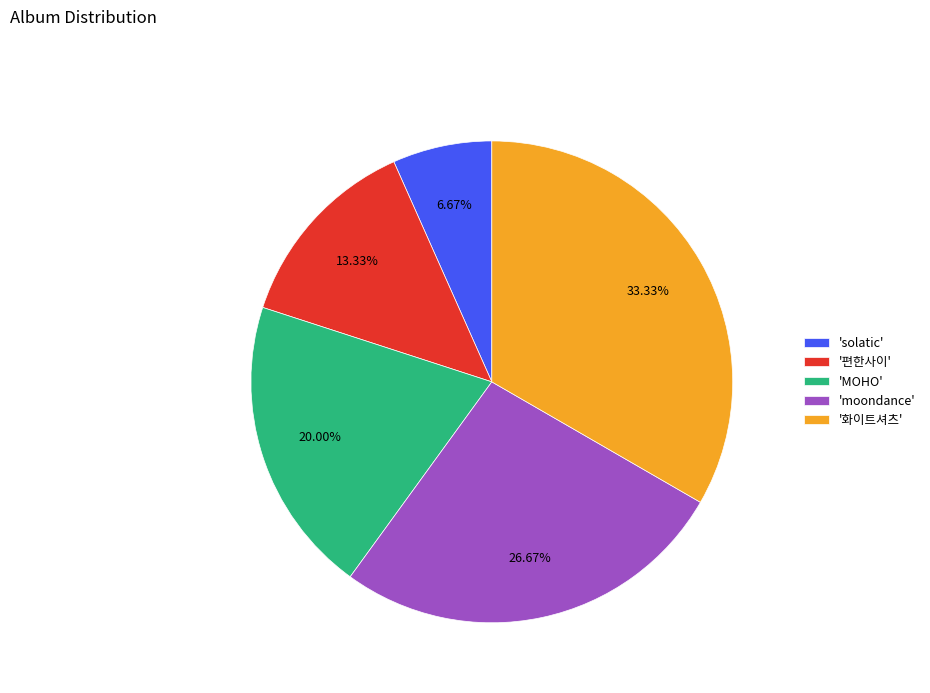

Which category has the smallest portion of the pie?

'solatic'